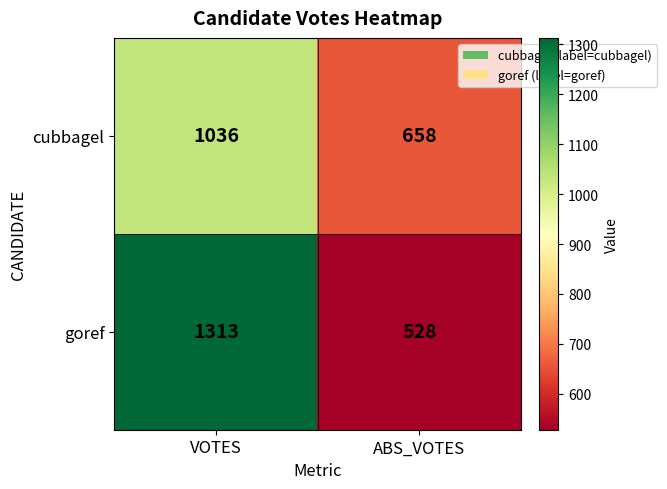

Read the goref value at ABS_VOTES.

528